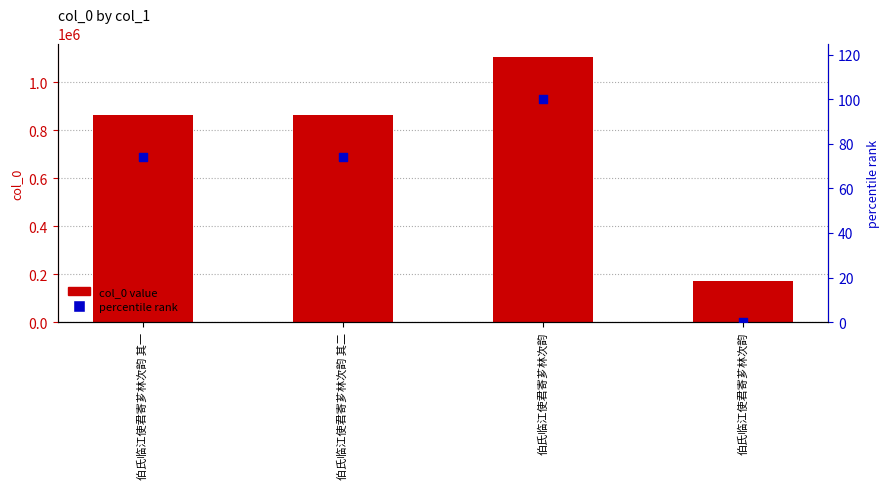

Which series has the widest spread of Y values?

col_0